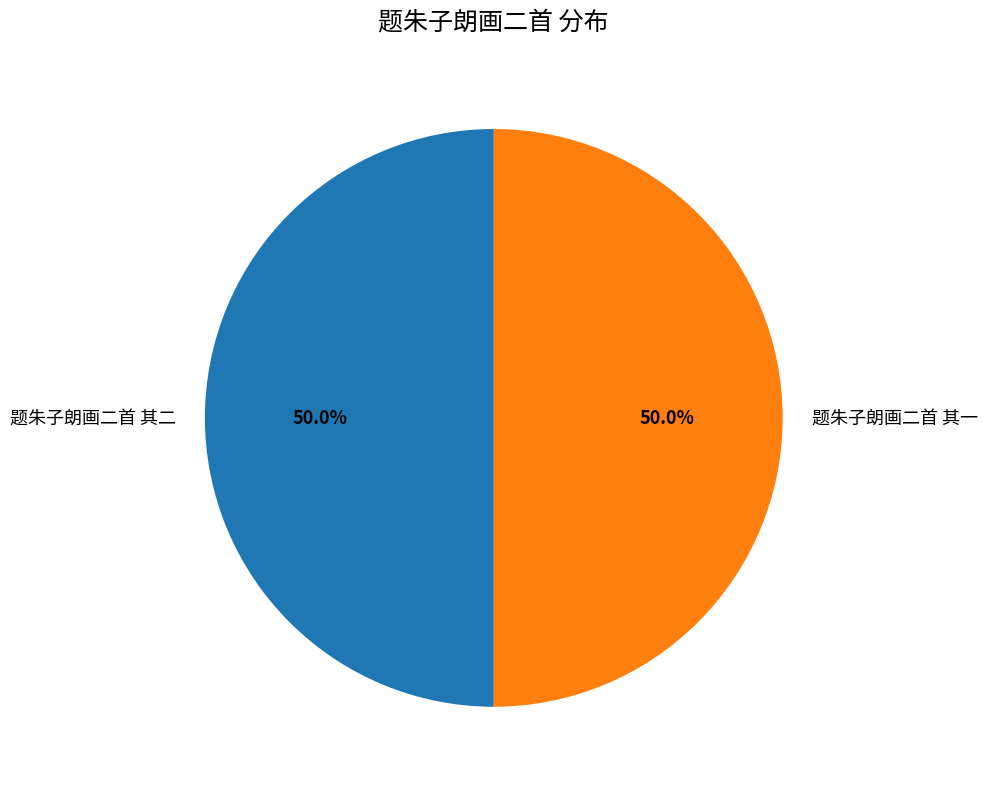

Approximately how many times larger is the value at 题朱子朗画二首 其一 compared to 题朱子朗画二首 其二?

1.0